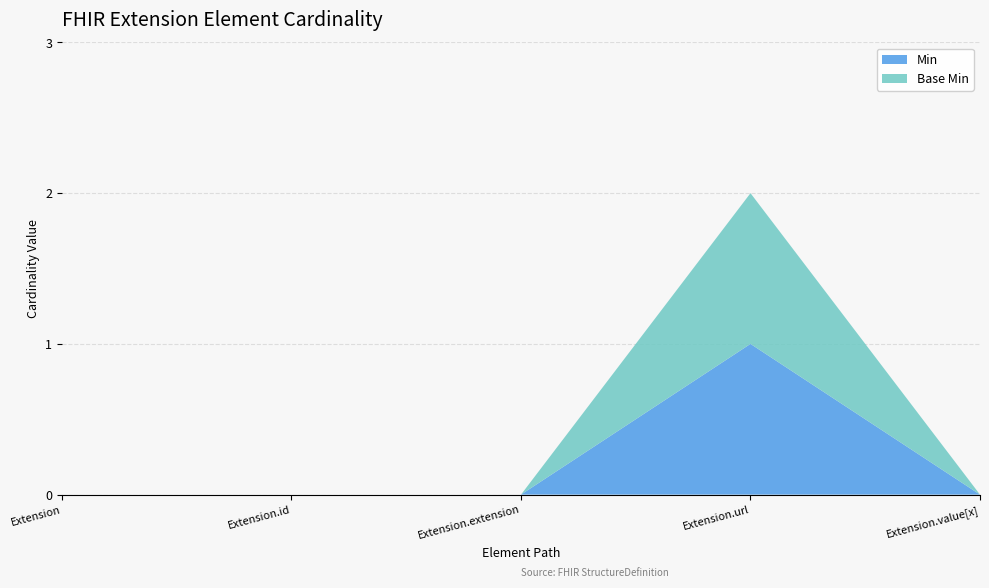

Reading right to left, list all the values displayed in this chart.

Min: 0	1	0	0	0
Base Min: 0	1	0	0	0